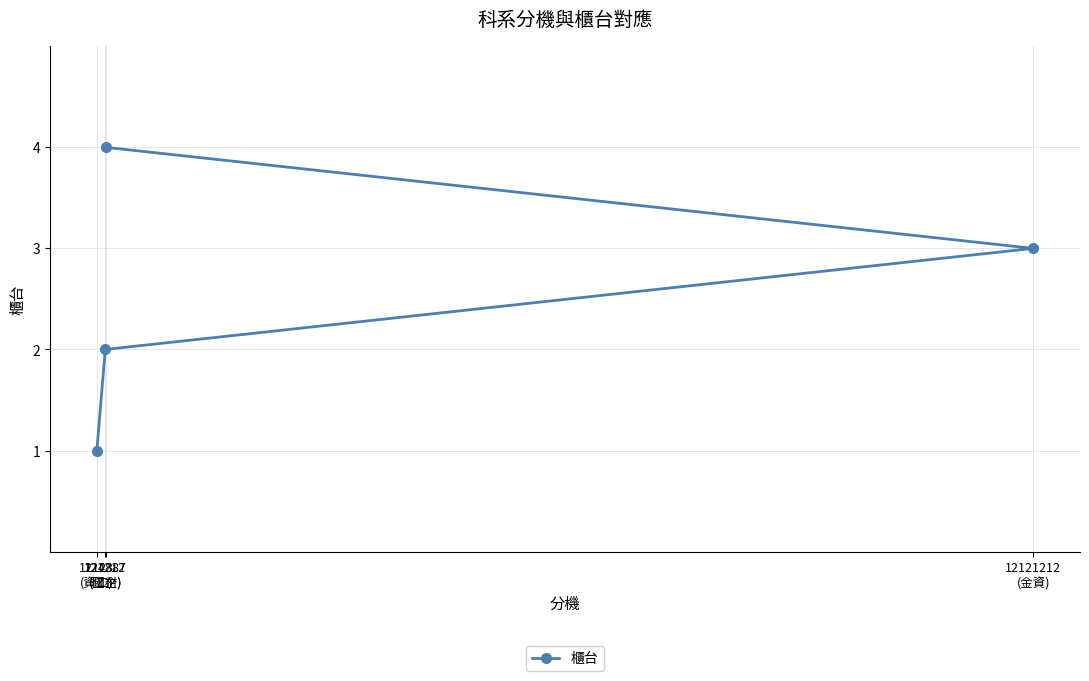

What is the maximum value shown in the chart?

4